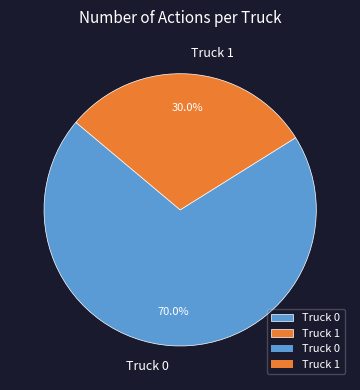

Which has a higher value, Truck 1 or Truck 0?

Truck 0